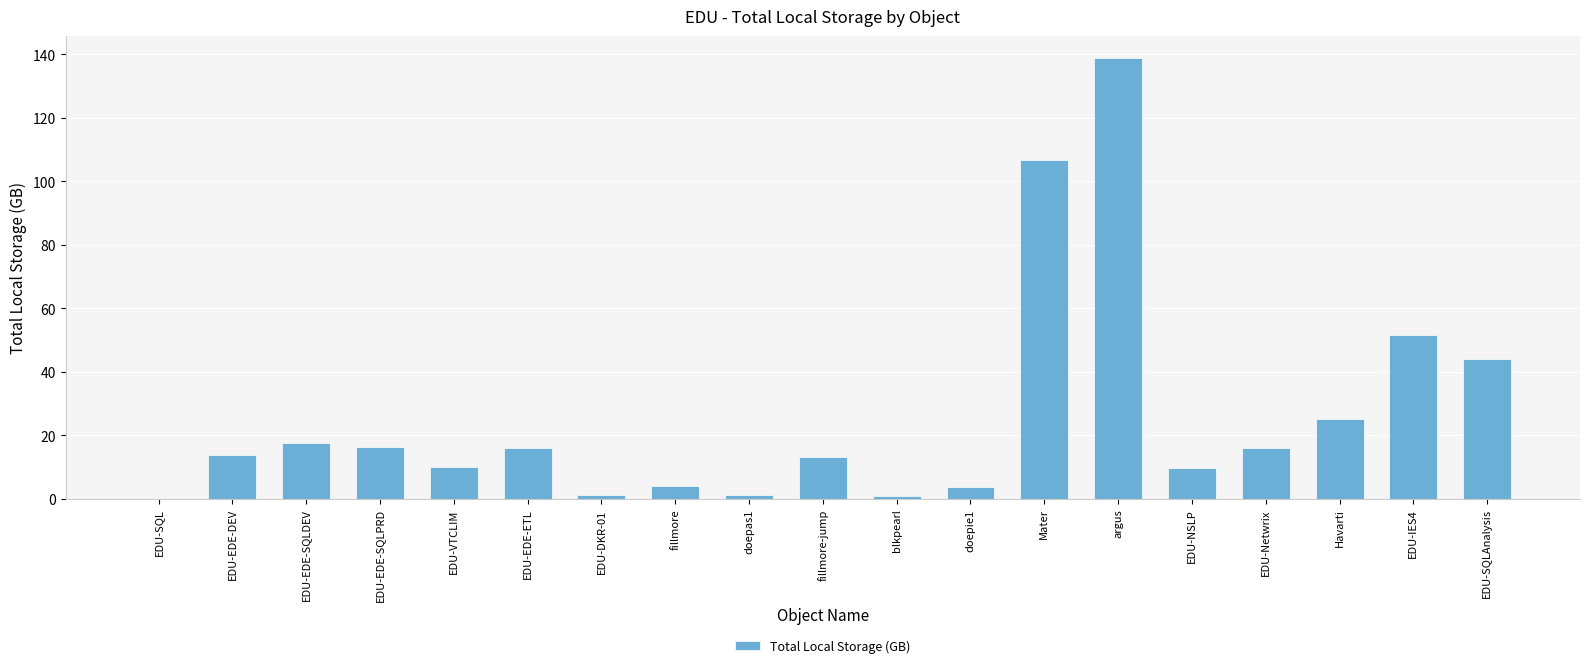

How many series are shown in this chart?

1